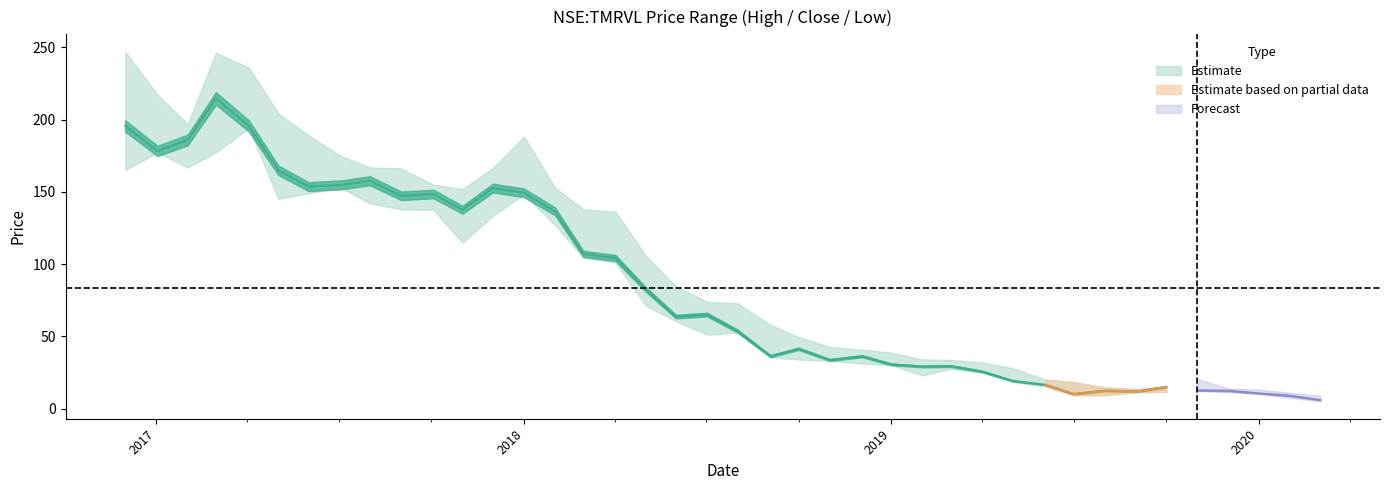

Which series has the largest range (max minus min)?

high